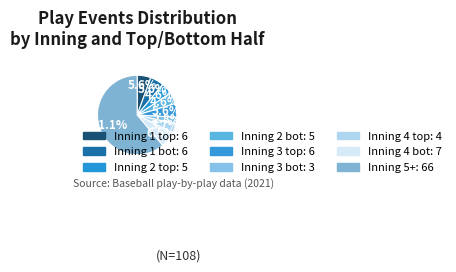

Count the number of slices in the pie.

9